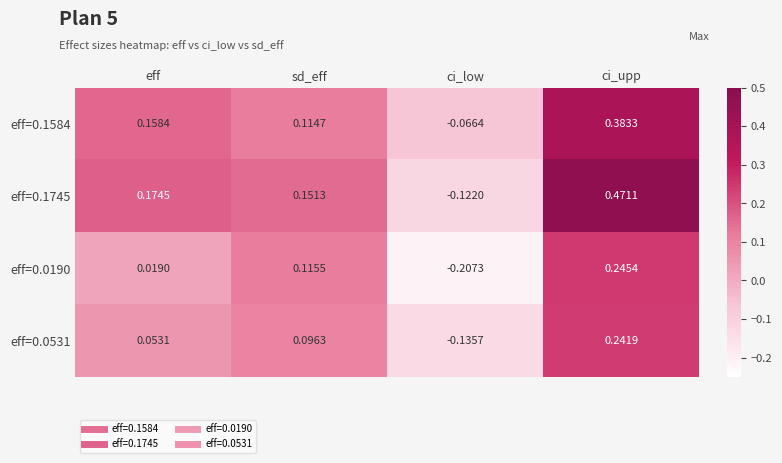

At how many categories does at least one series exceed 0?

3